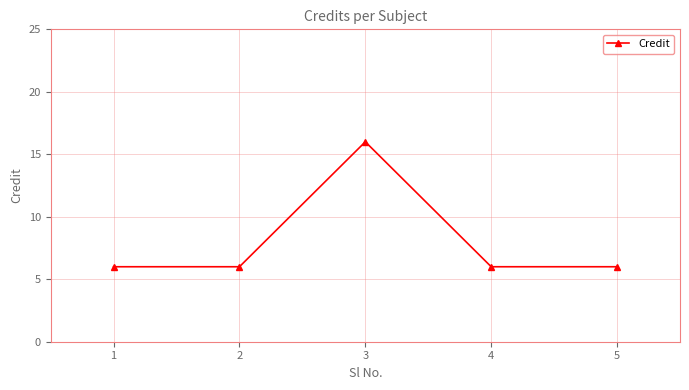

Reading left to right, extract all data points from this chart.

6	6	16	6	6